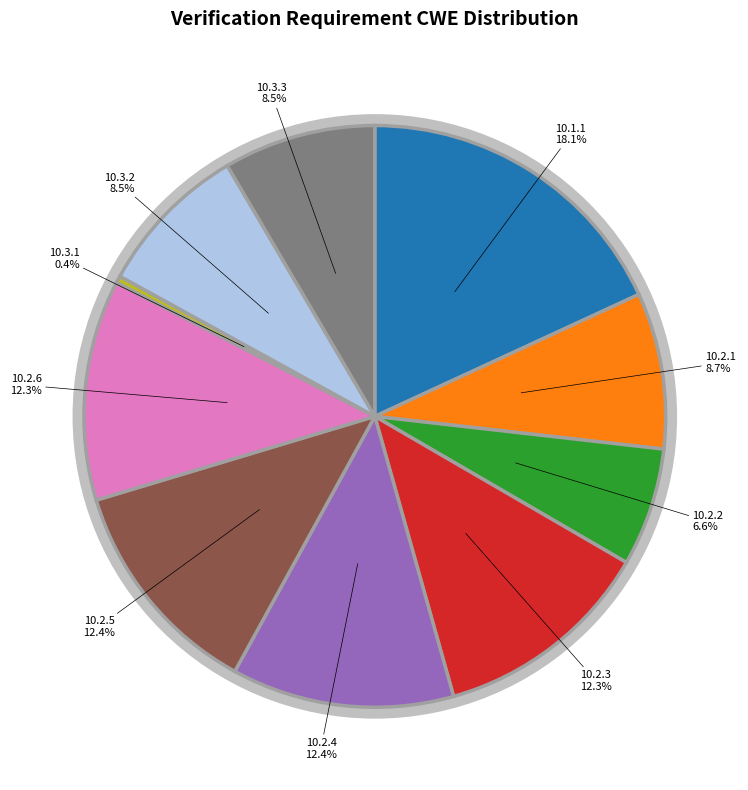

Is there a majority slice in this chart?

No